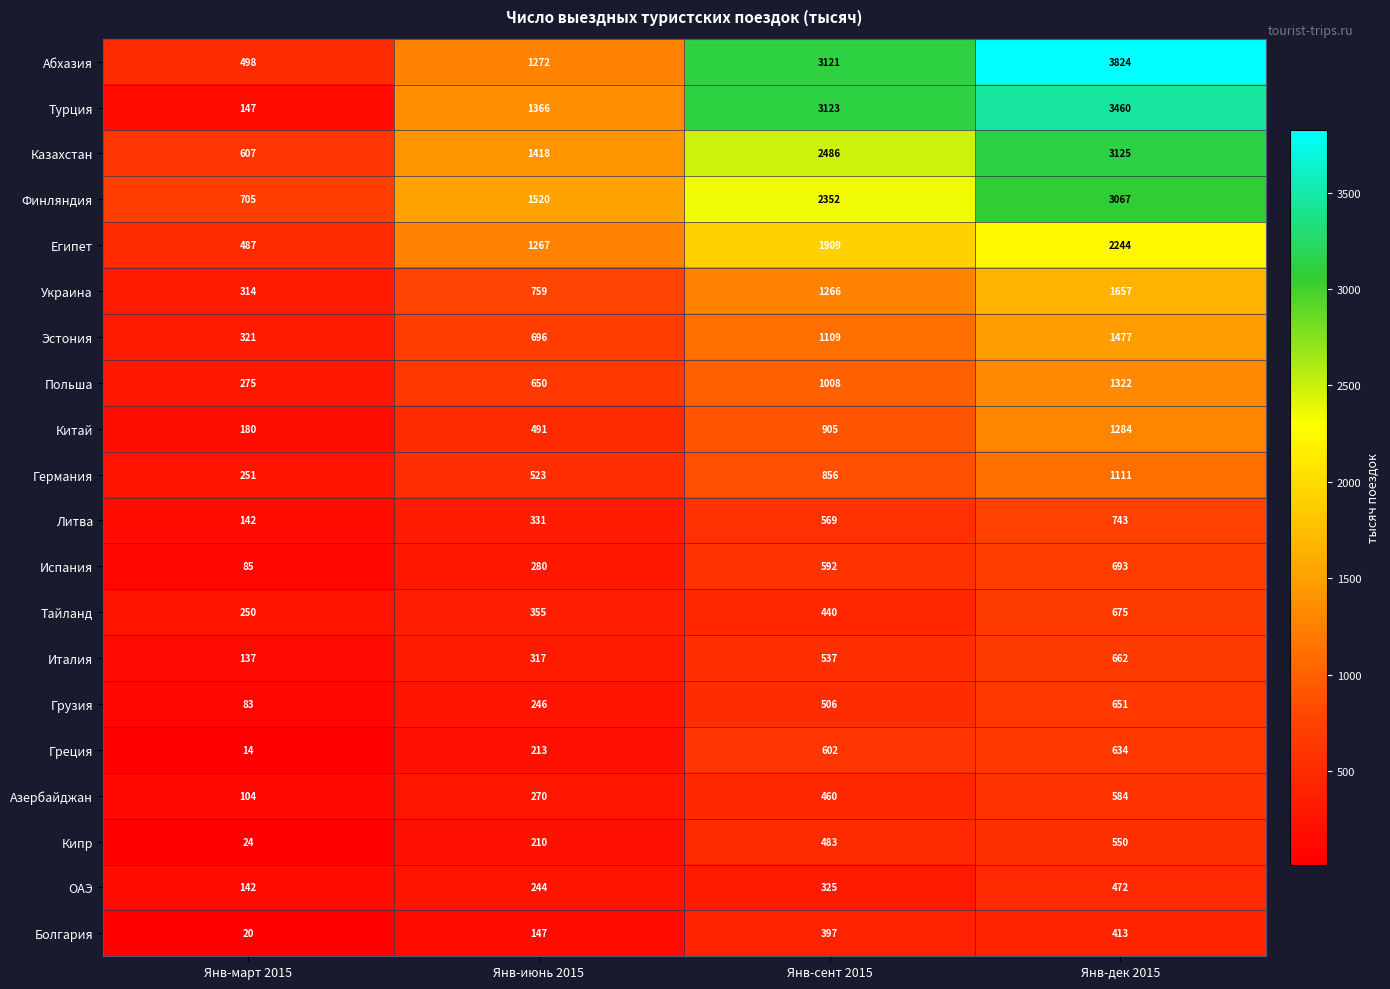

True or false: Китай has a value of 123 at Янв-март 2015.

False